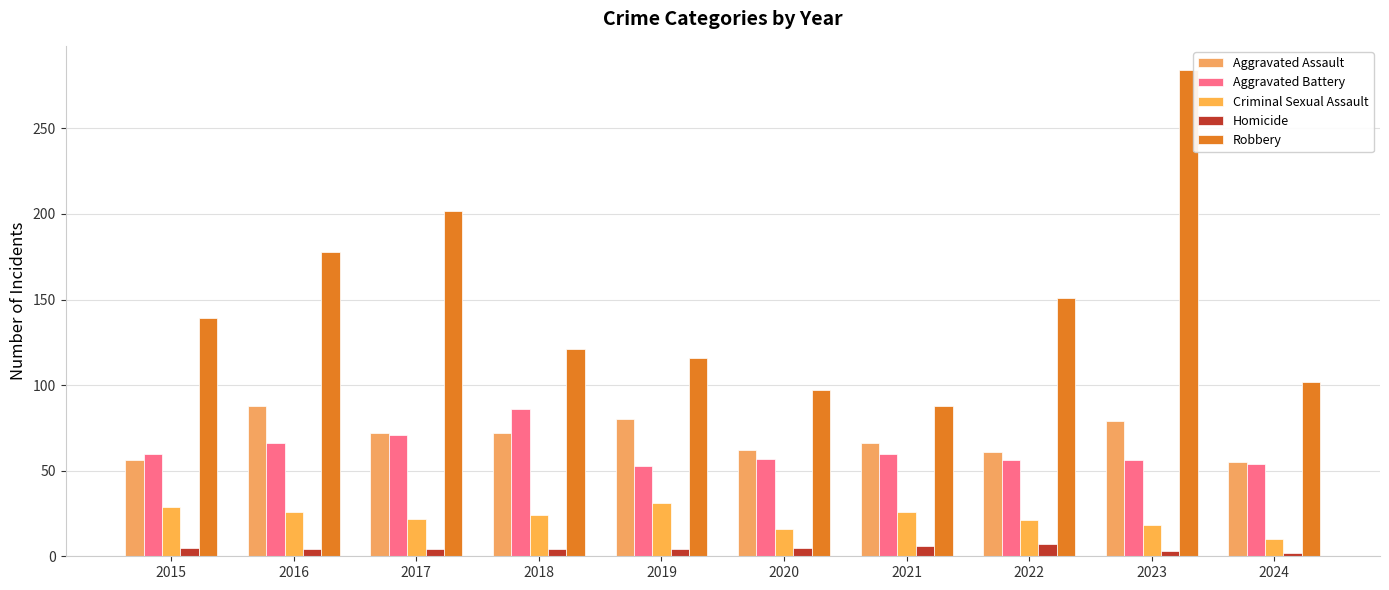

True or false: Robbery has a value of 72 at 2016.

False